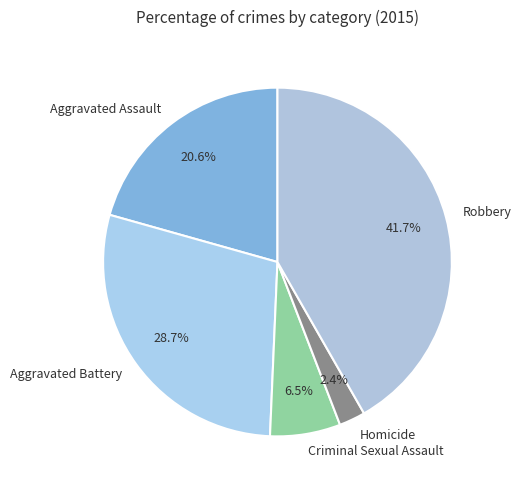

What is the ratio of the value at Criminal Sexual Assault to the value at Robbery?

0.2